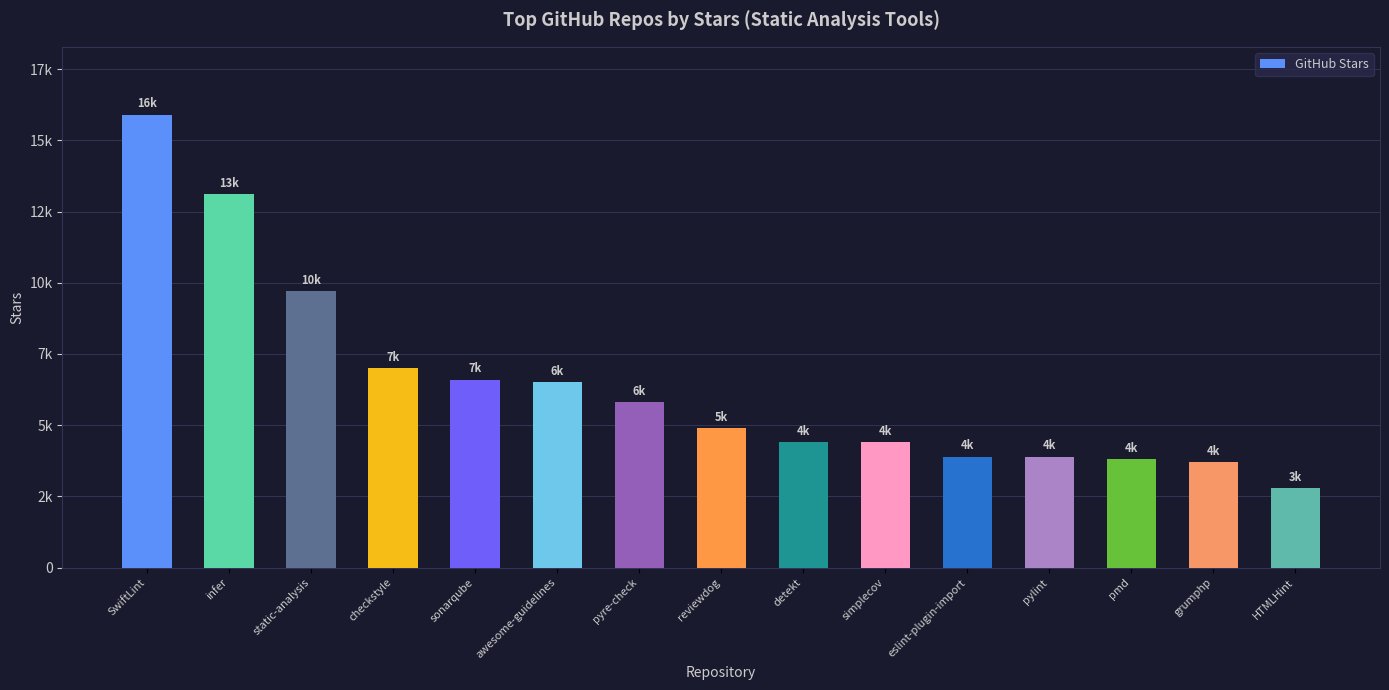

The chart shows a value of 6921 at eslint-plugin-import. True or false?

False